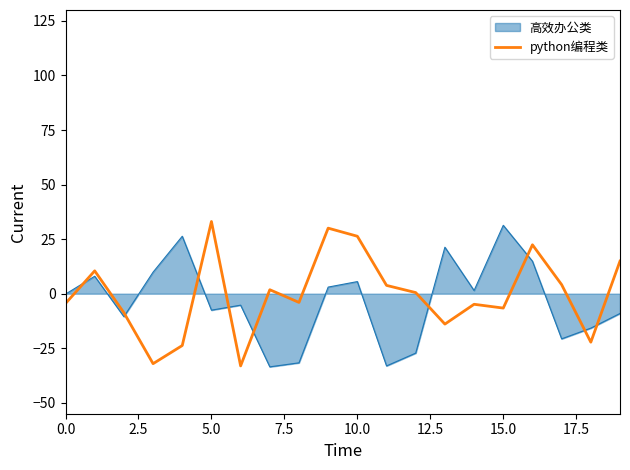

What is the maximum value shown in the chart?

33.1